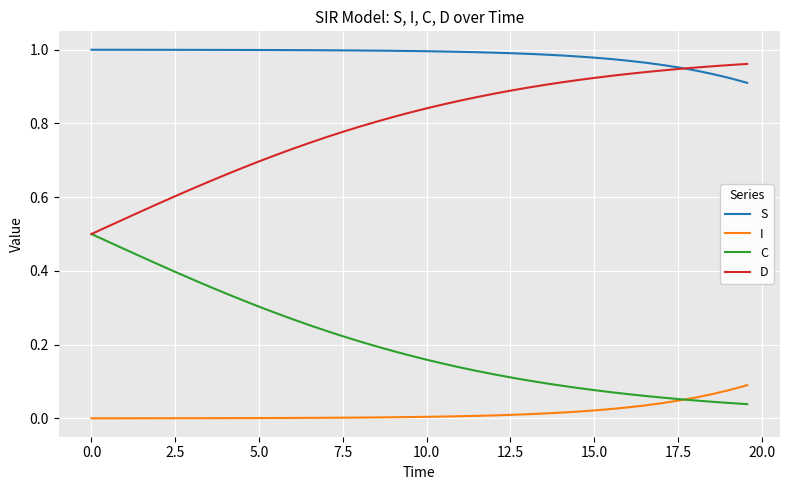

True or false: C and S intersect in this chart.

False